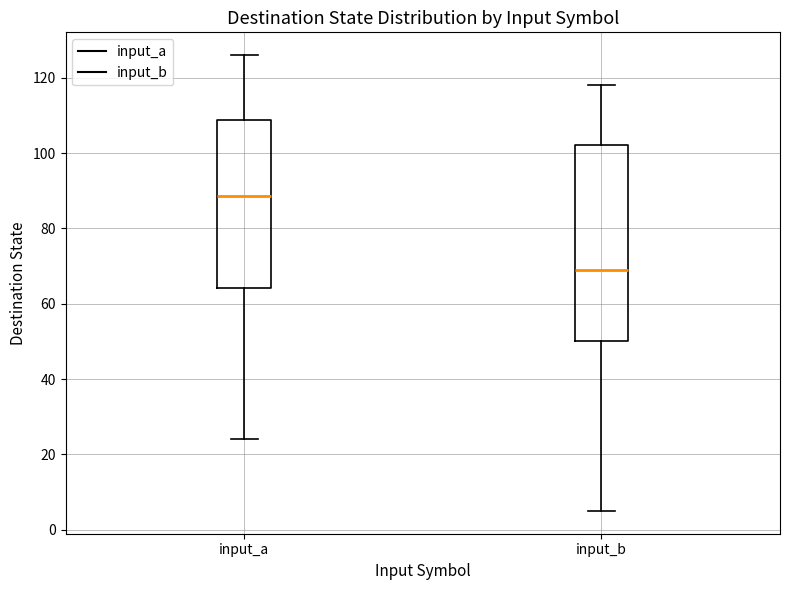

Reading left to right, transcribe this box plot: for each box, give where its median line is, the range the box spans, and where its two whiskers end, as read against the y-axis. The values are not printed on the chart, so give them approximately, as read against the axis.

input_a: median 88, box 64 to 108, whiskers 24 to 126
input_b: median 70, box 50 to 102, whiskers 6 to 118